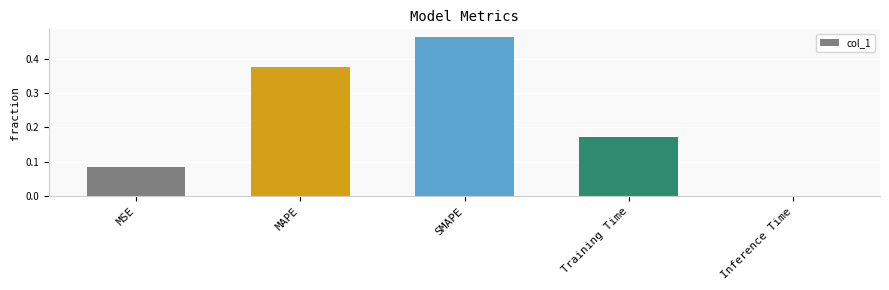

What is the sum of all values?

1.1